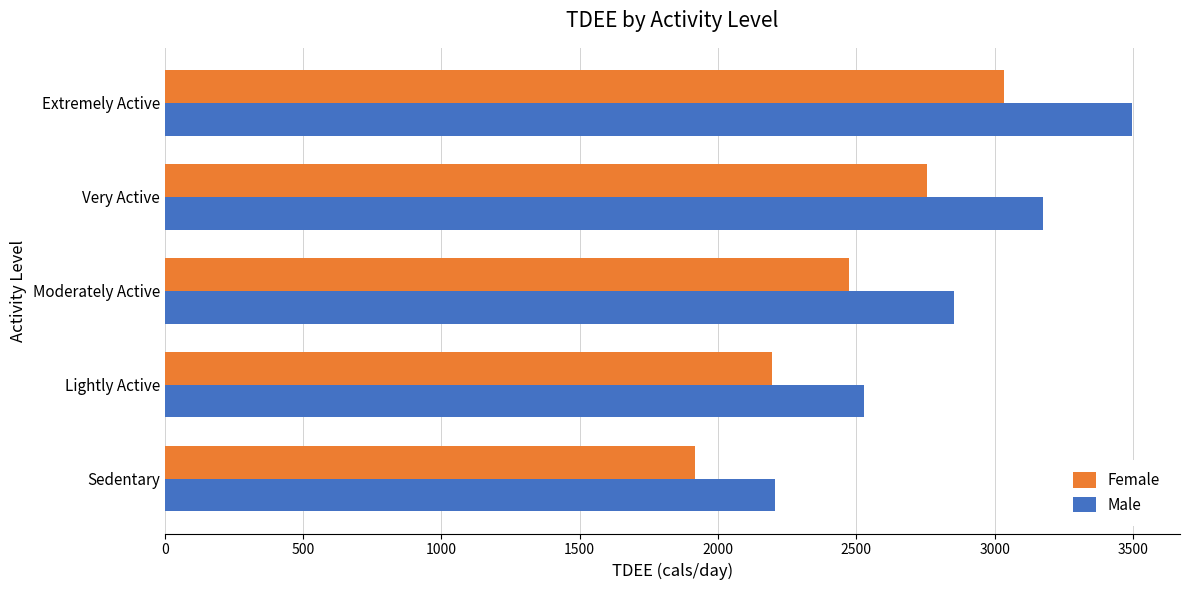

What are all the series names shown in the legend?

Female, Male